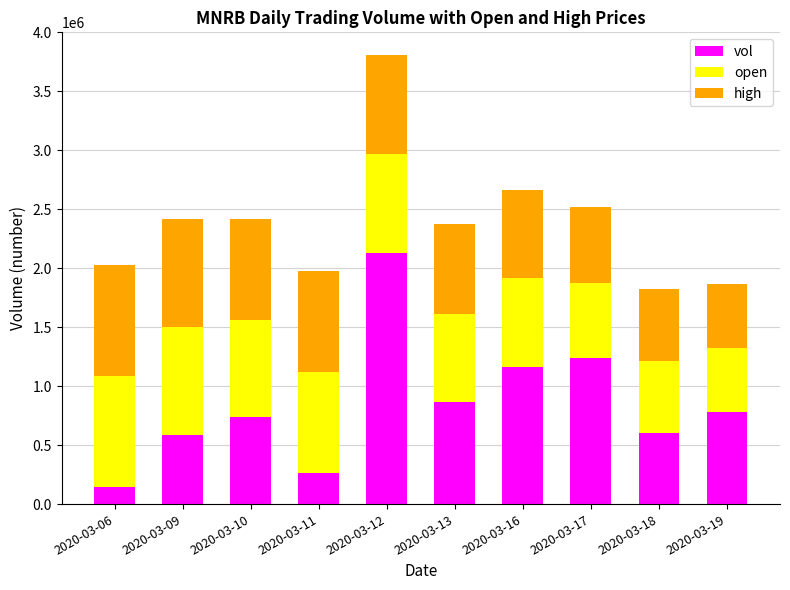

What is the maximum value for vol?

2129600